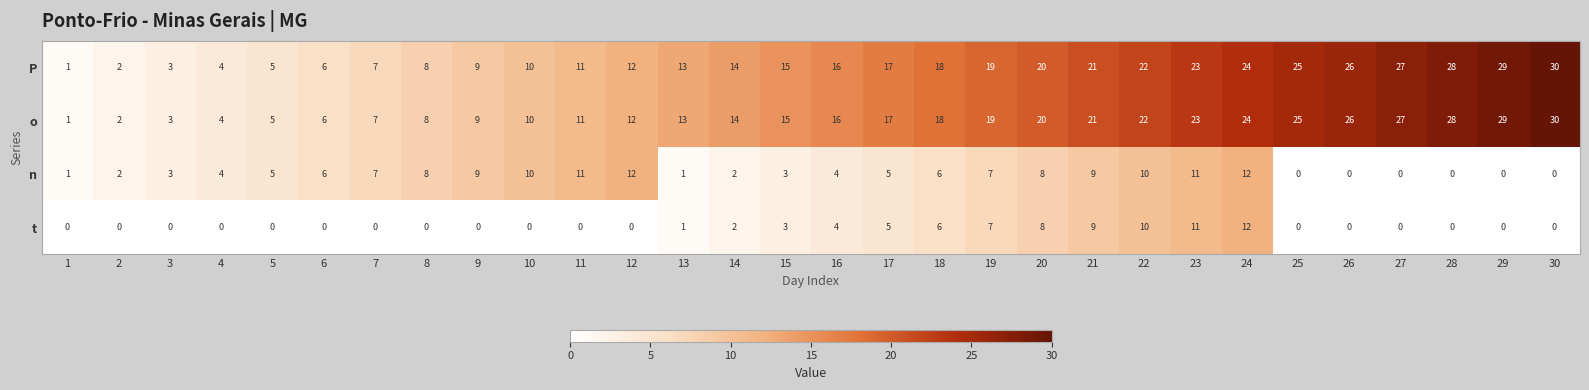

What is the difference between the highest and lowest values at 16?

12